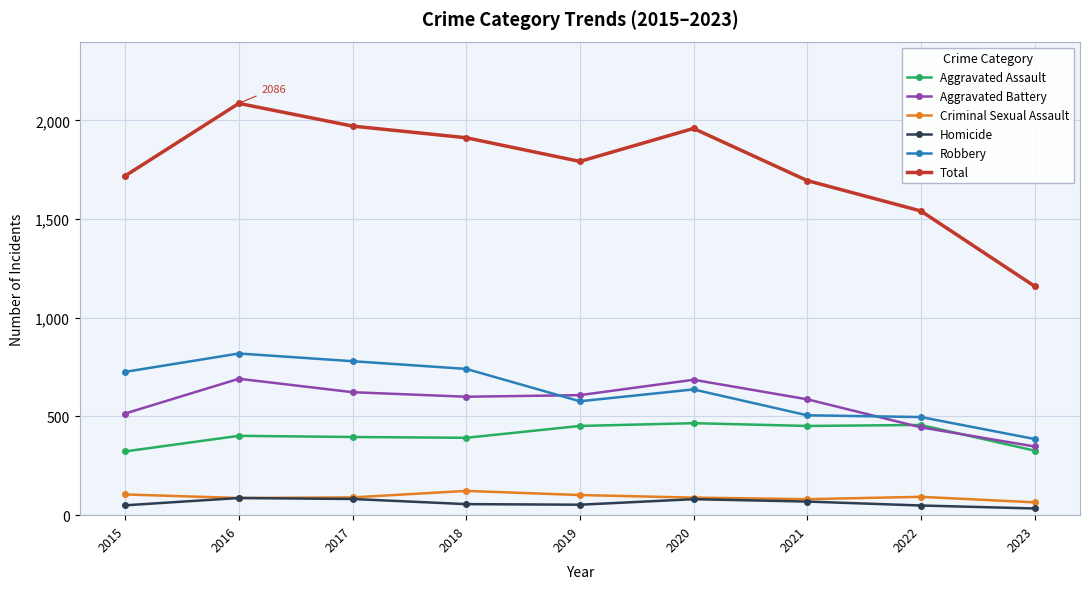

The value of Total at 2016 is 2086. True or false?

True